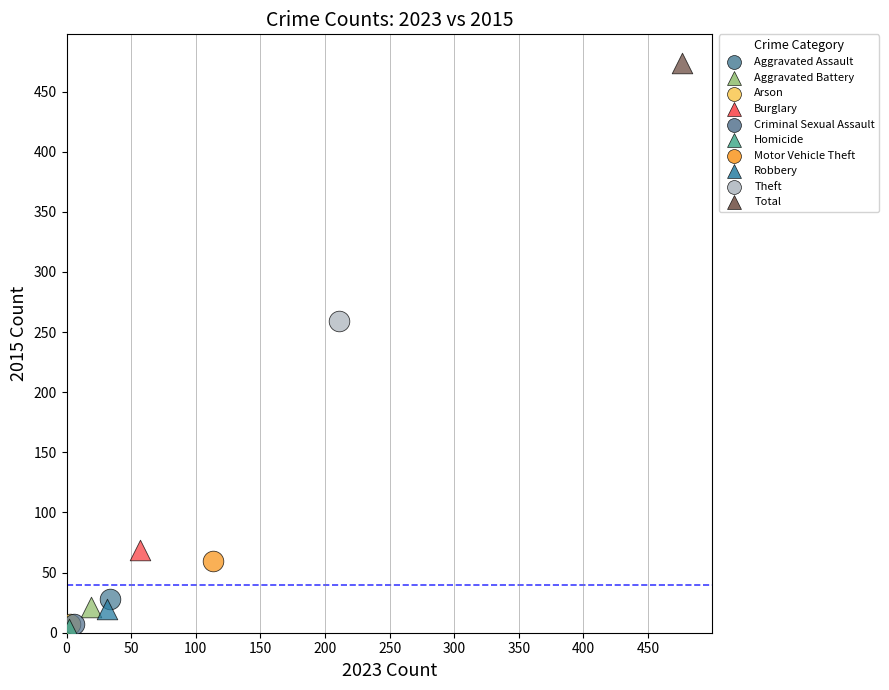

What are all the series names shown in the legend?

Aggravated Assault, Aggravated Battery, Arson, Burglary, Criminal Sexual Assault, Homicide, Motor Vehicle Theft, Robbery, Theft, Total